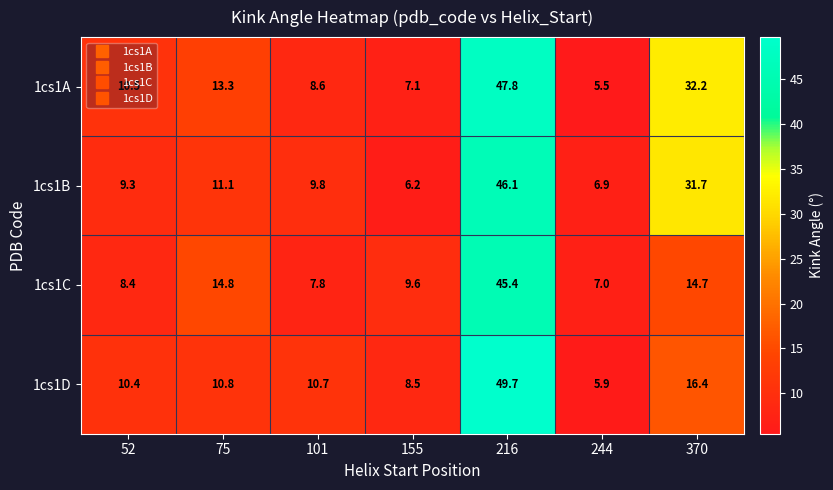

What is the difference between the highest and lowest values at 155?

3.4